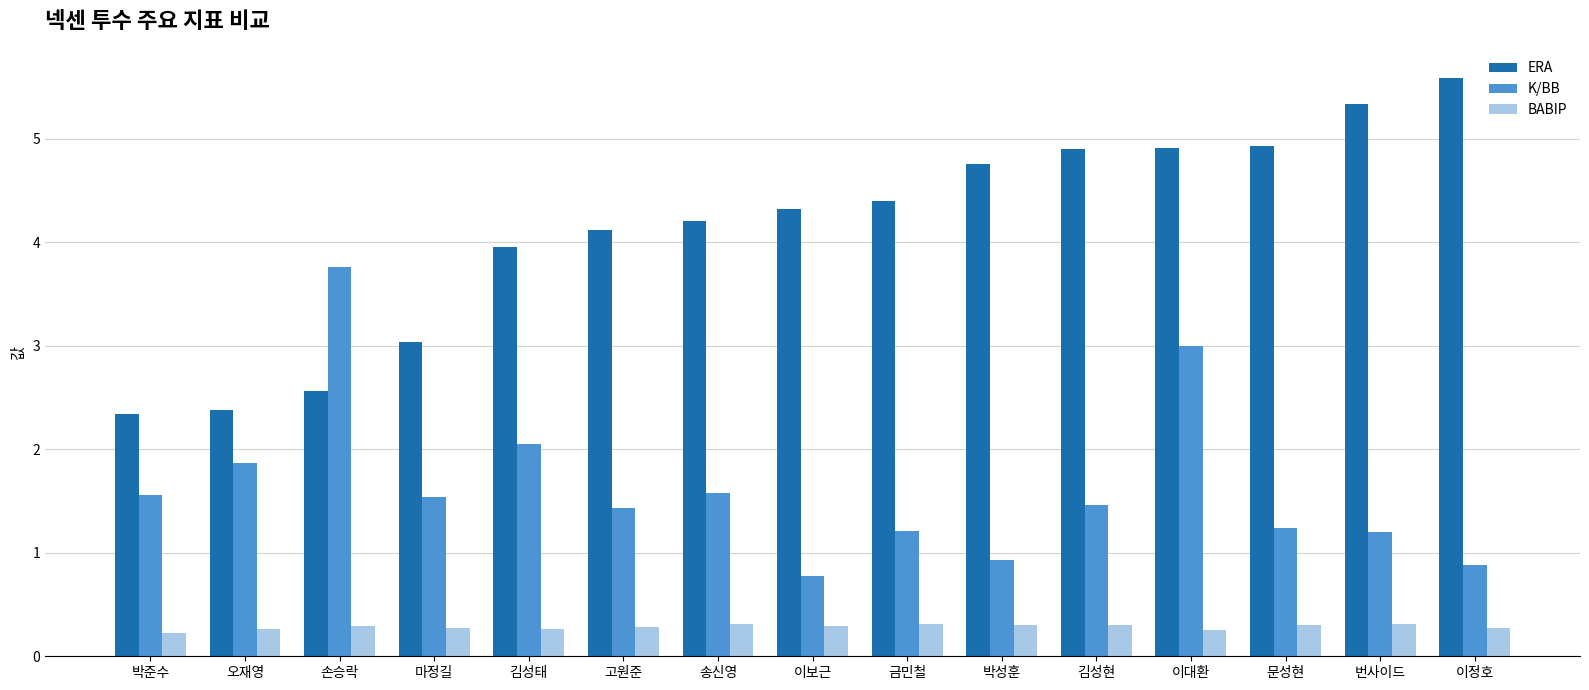

What is the total value across all series at 이정호?

6.7